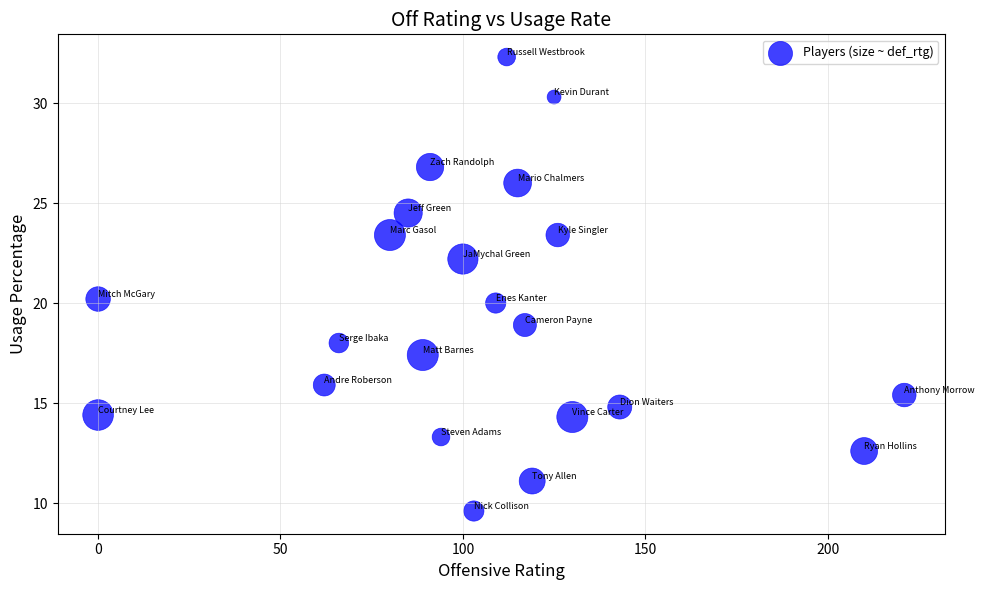

How many points are shown in the scatter plot?

22